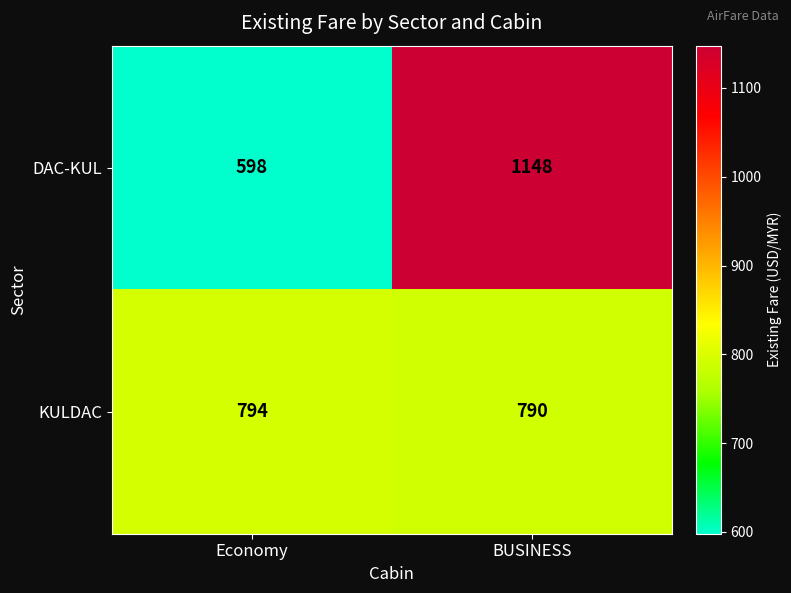

Where is DAC-KUL nearest to the value 873?

Economy